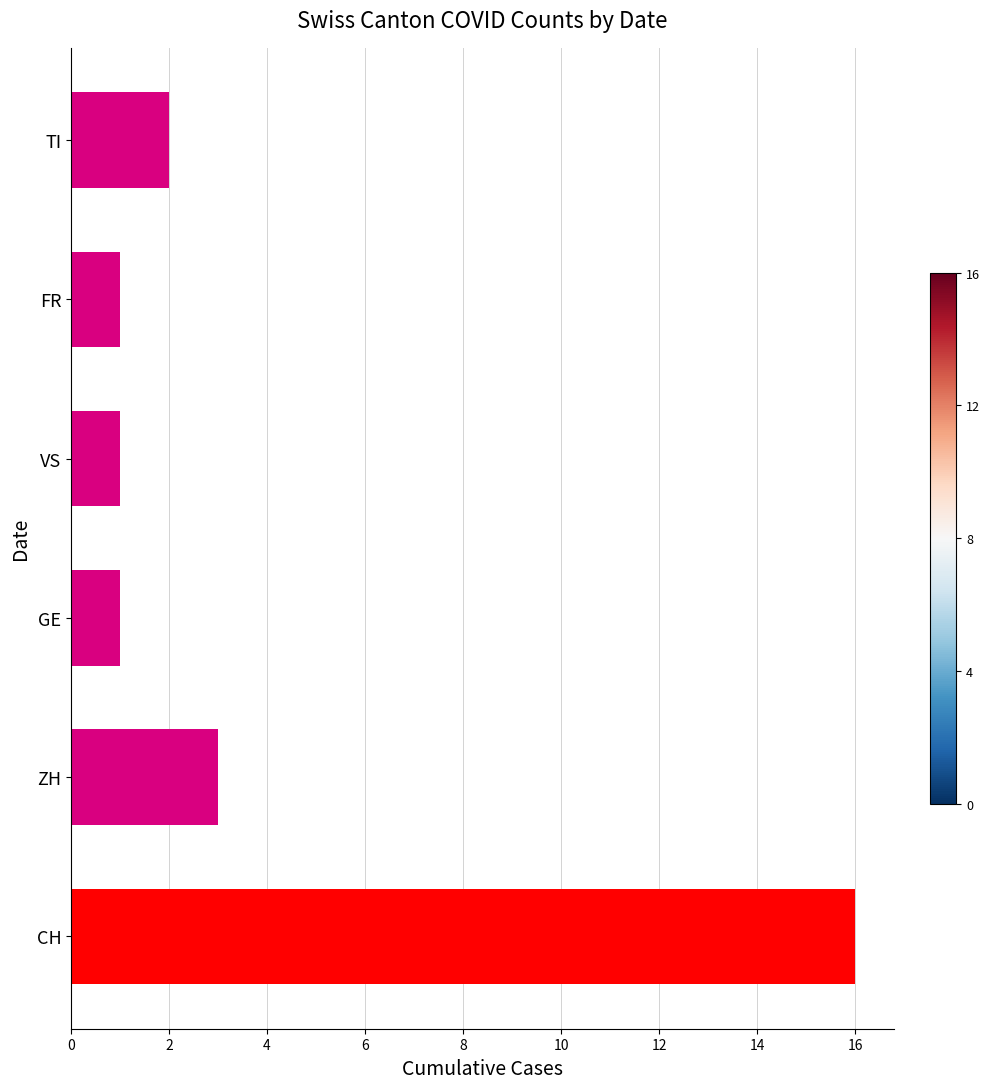

What is the difference between the second highest and minimum values?

2